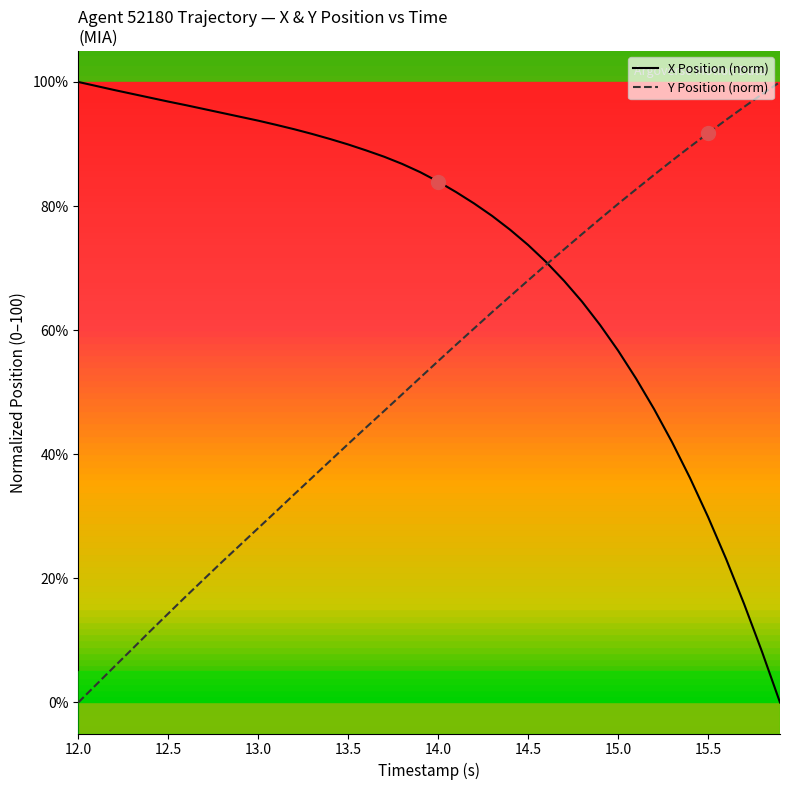

What are all the series names shown in the legend?

X Position (norm), Y Position (norm)